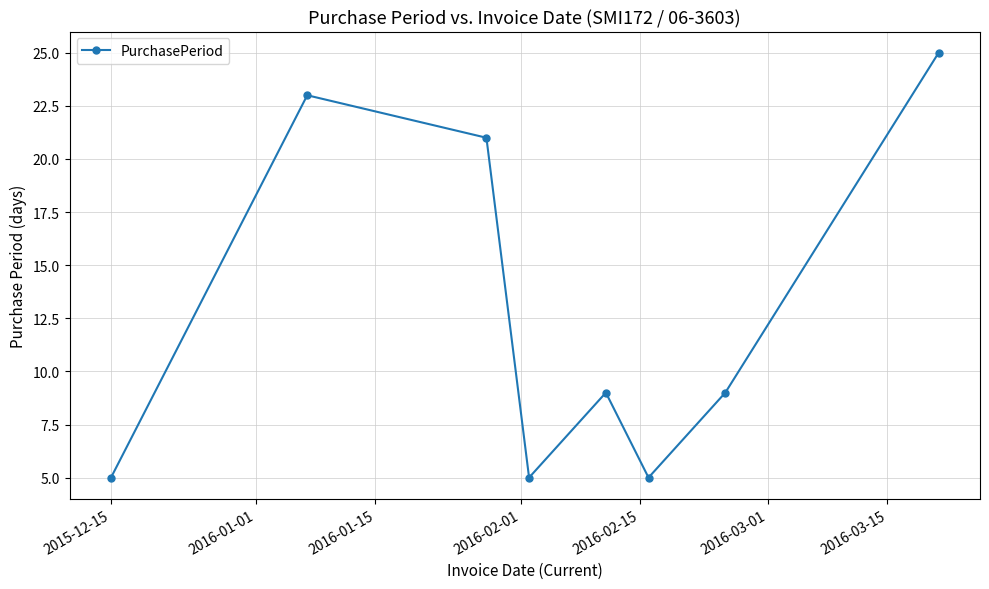

What is the difference between the maximum and minimum values?

20